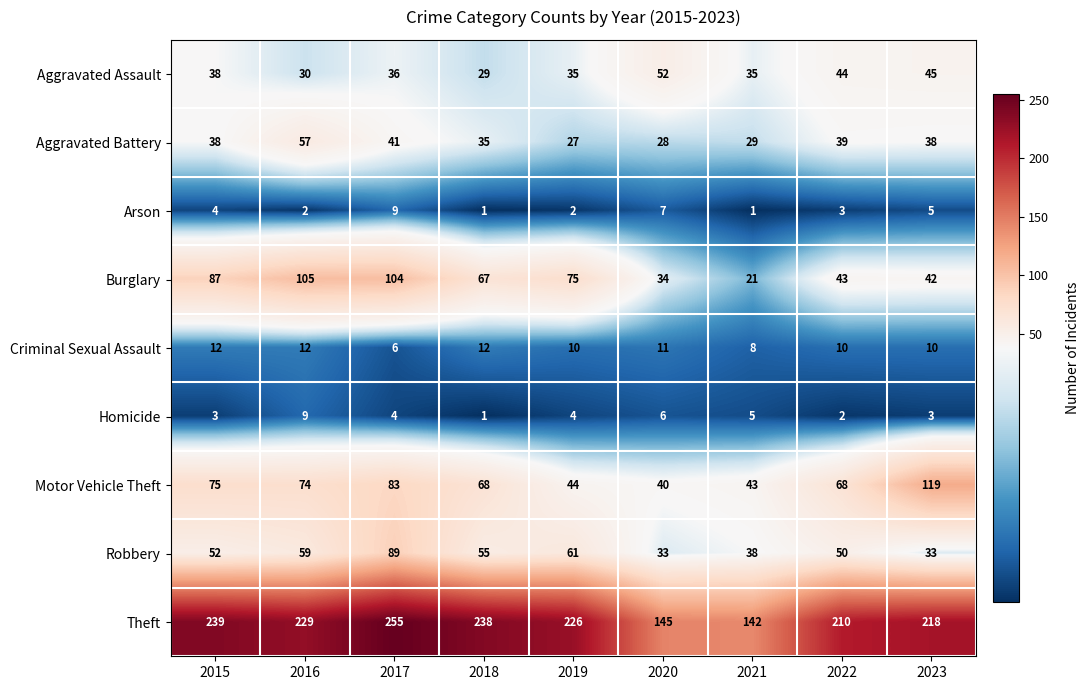

Which series changed the most between 2018 and 2022?

Theft